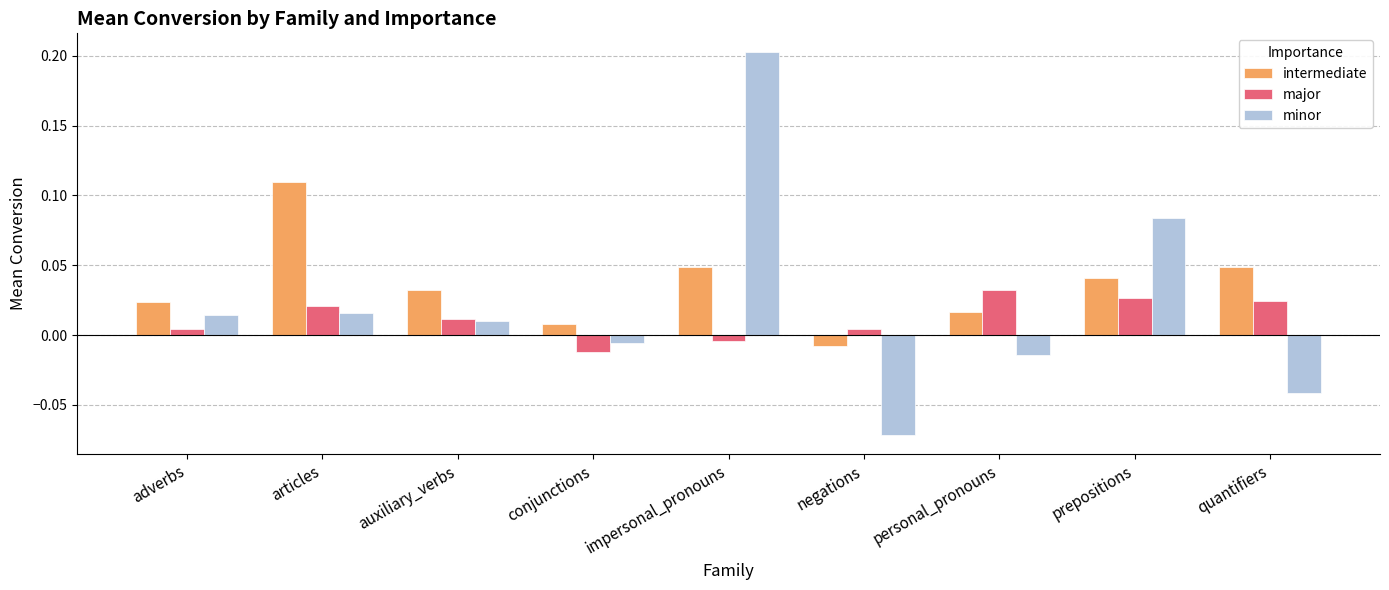

How many bars are there in total?

27